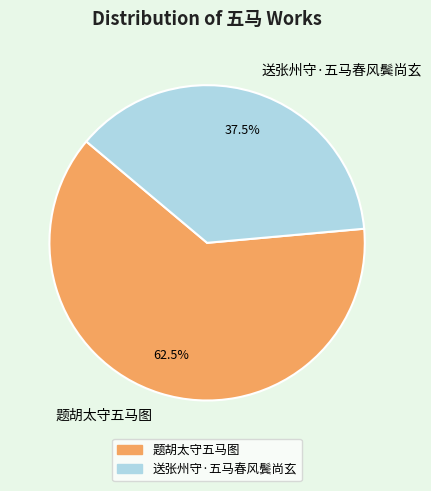

Which category accounts for the majority?

题胡太守五马图